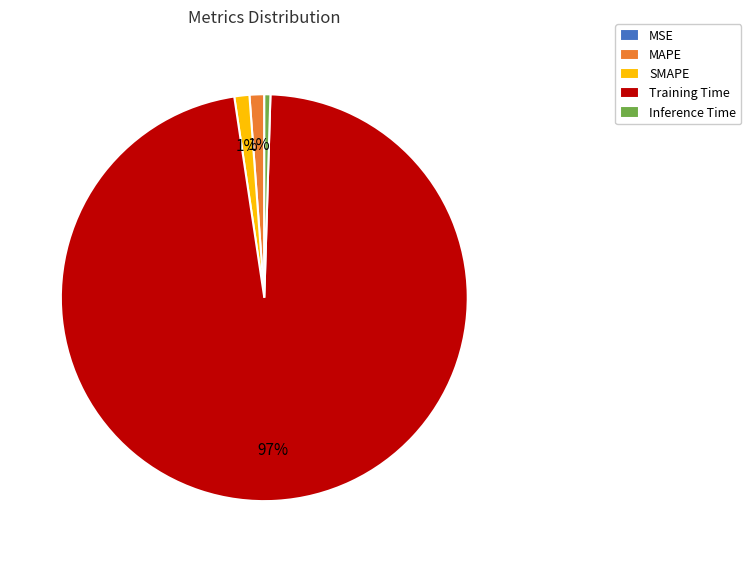

To the nearest percent, what is the average slice percentage?

20%